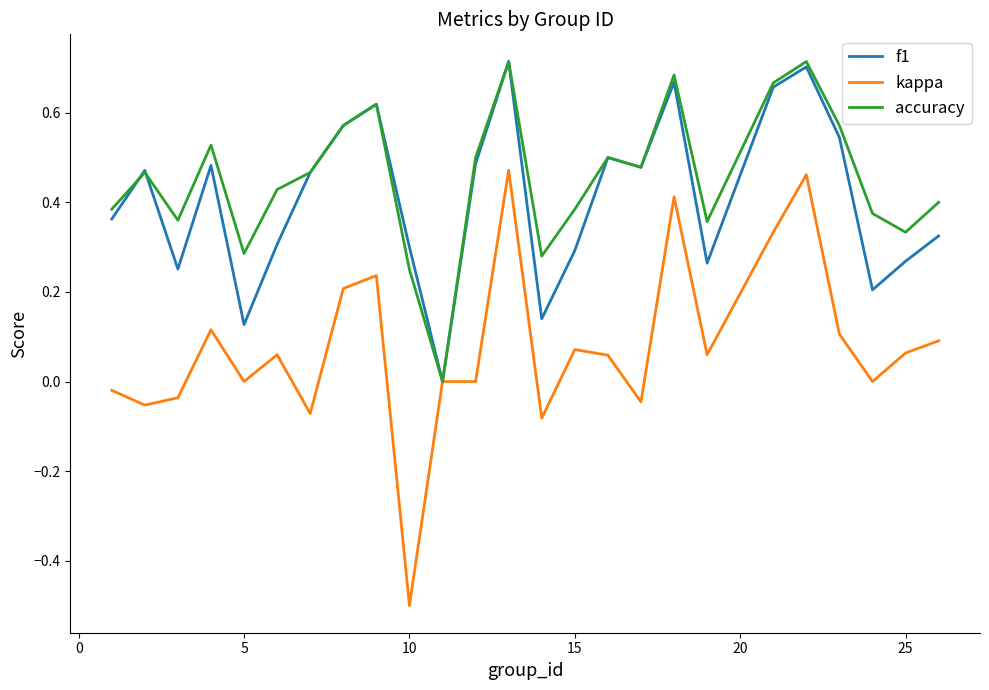

True or false: accuracy has a value of 0.4 at 5.

False